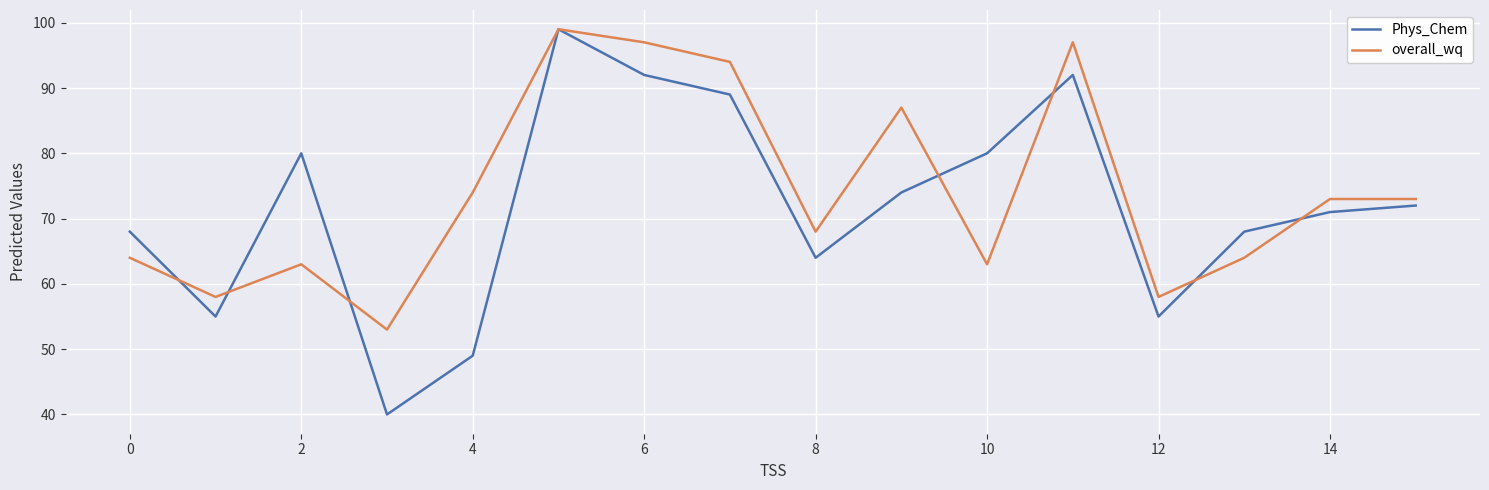

What is the maximum value shown in the chart?

99